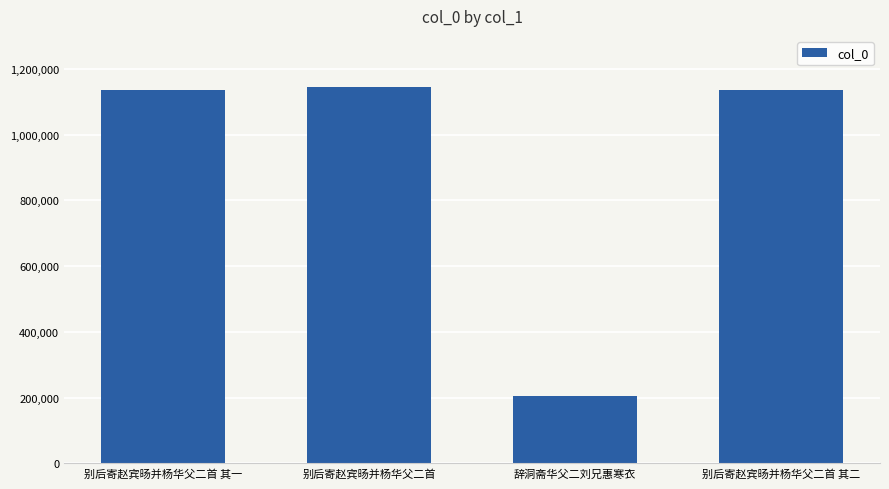

How many distinct data groups are displayed?

1